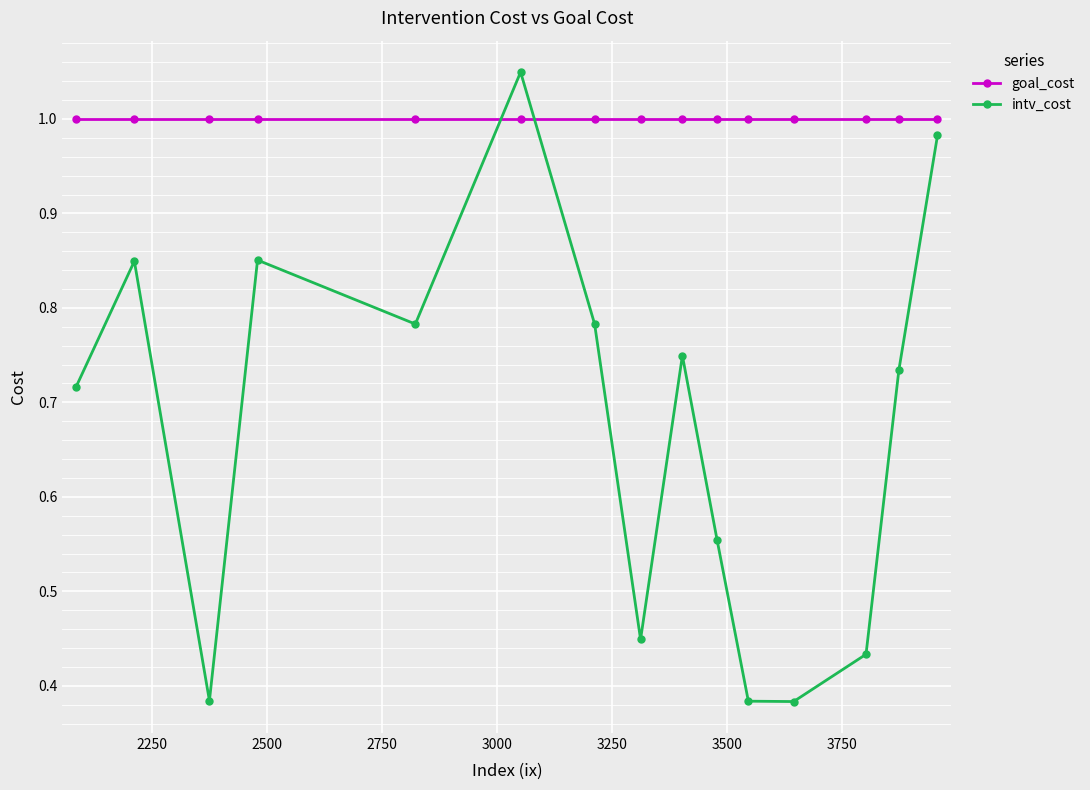

After their last crossing, which series has the higher values: intv_cost or goal_cost?

goal_cost